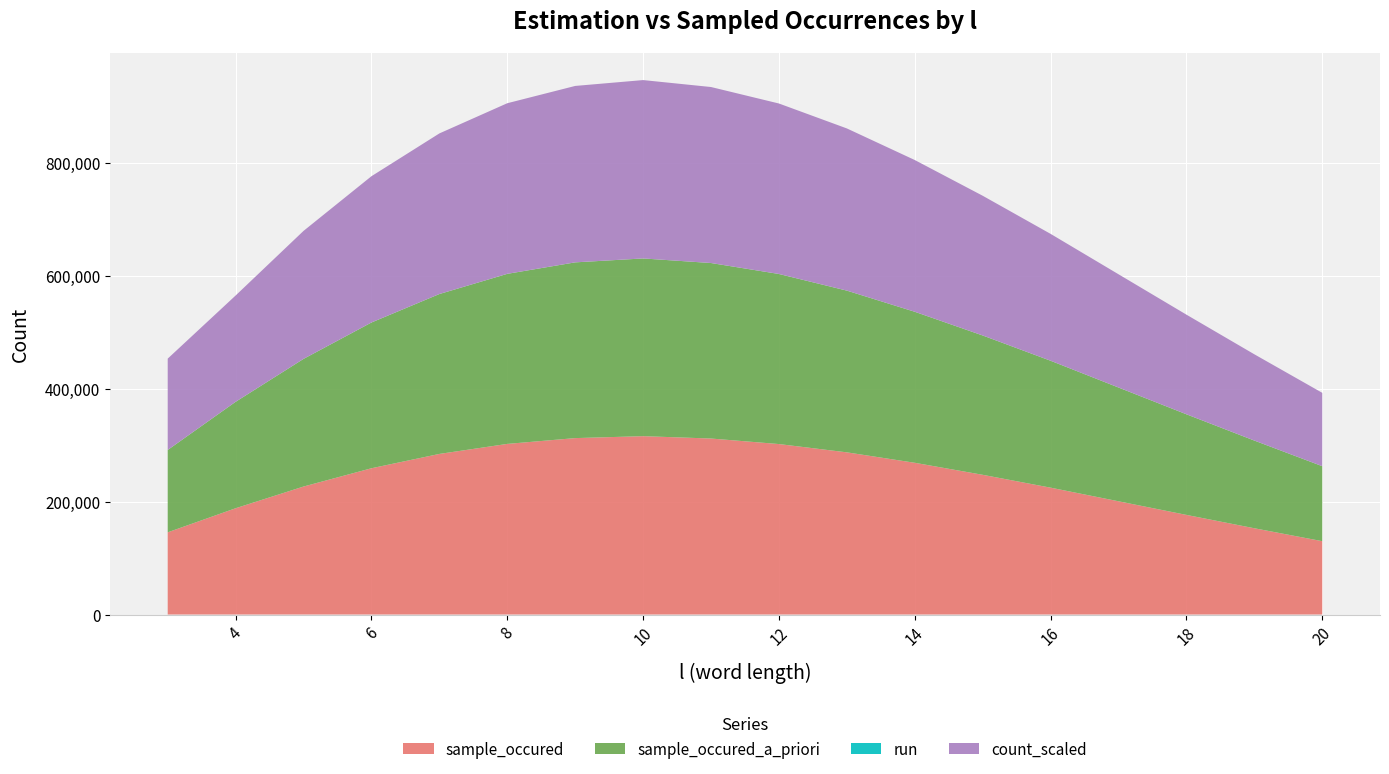

Reading right to left, what are all the values shown in this chart?

sample_occured: 20=129836	19=152708	18=176359	17=200467	16=224581	15=247345	14=268627	13=287112	12=301786	11=311575	10=315757	9=312325	8=302049	7=284319	6=258961	5=226591	4=188154	3=145524
sample_occured_a_priori: 20=132748	19=155229	18=178114	17=201394	16=224669	15=246655	14=267329	13=286300	12=301079	11=310686	10=314621	9=311123	8=301060	7=283050	6=258016	5=225950	4=188428	3=145761
run: 20=48	19=48	18=48	17=48	16=48	15=48	14=48	13=48	12=48	11=48	10=48	9=48	8=48	7=48	6=48	5=48	4=48	3=48
count_scaled: 20=129836	19=152708	18=176359	17=200467	16=224581	15=247345	14=268627	13=287112	12=301786	11=311575	10=315757	9=312325	8=302049	7=284319	6=258961	5=226591	4=188154	3=161700